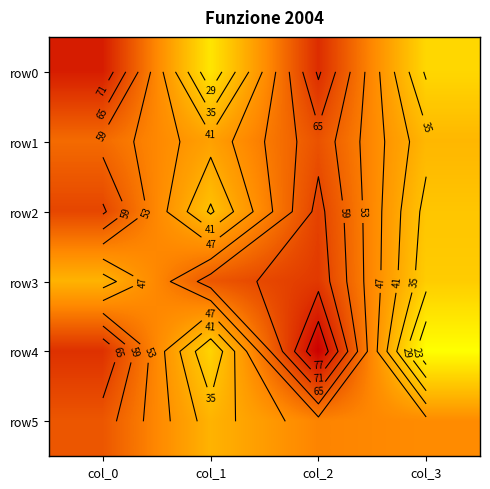

Between col_1 and col_2, which is larger?

col_2